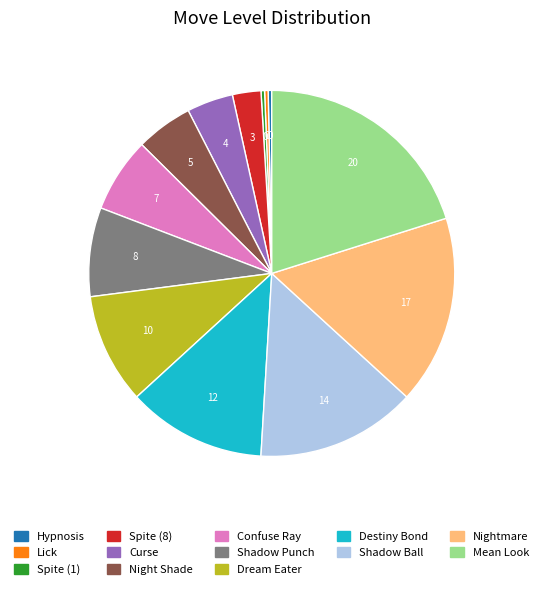

What is the largest slice in the pie chart?

Mean Look